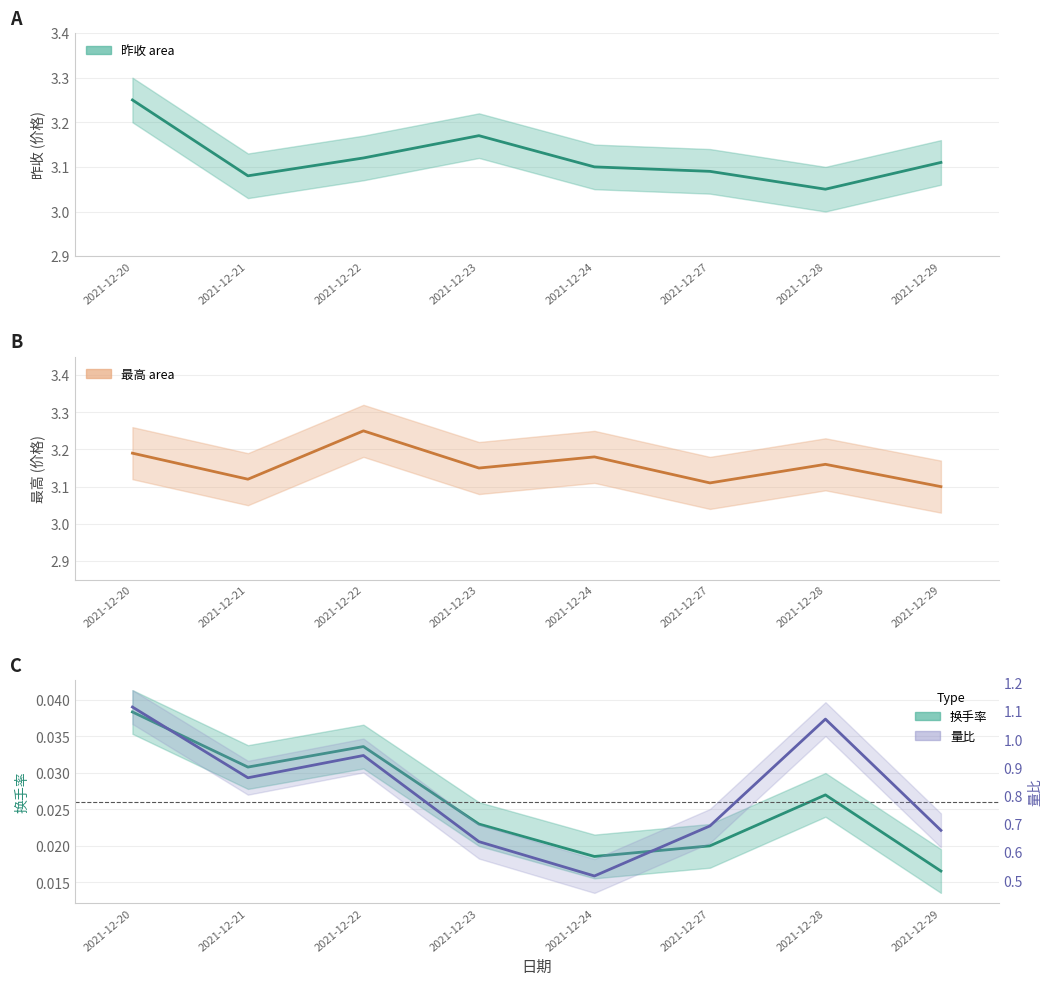

Reading left to right, what are all the values shown in this chart?

昨收: 3.2	3.1	3.1	3.2	3.1	3.1	3.0	3.1
最高: 3.2	3.1	3.2	3.1	3.2	3.1	3.2	3.1
换手率: 0.0	0.0	0.0	0.0	0.0	0.0	0.0	0.0
量比: 1.1	0.9	0.9	0.6	0.5	0.7	1.1	0.7